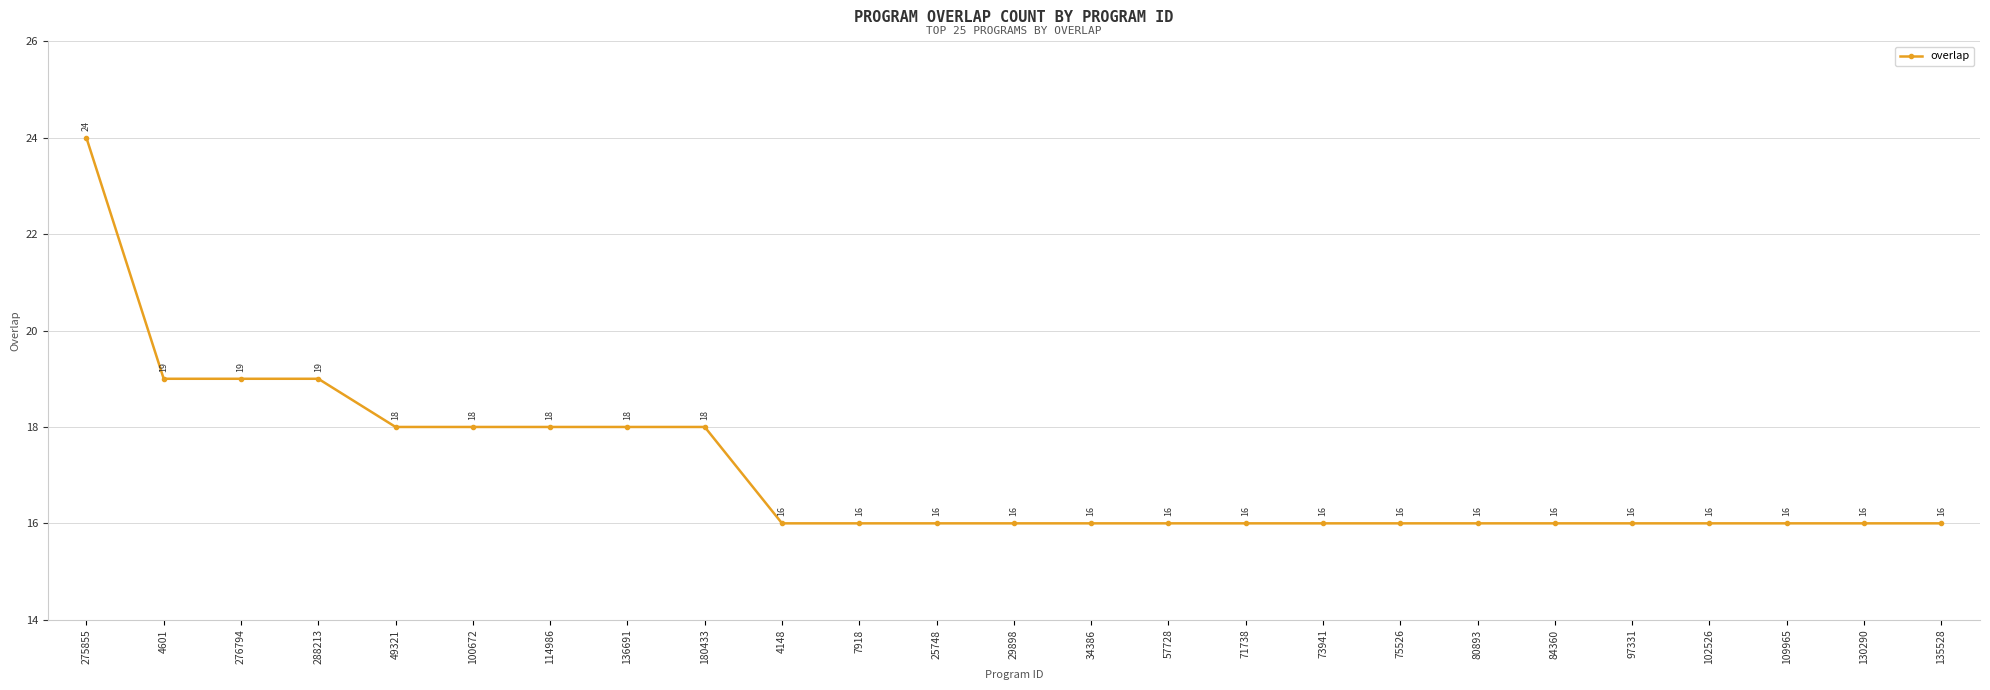

Approximately how many times larger is the value at 276794 compared to 34386?

1.2